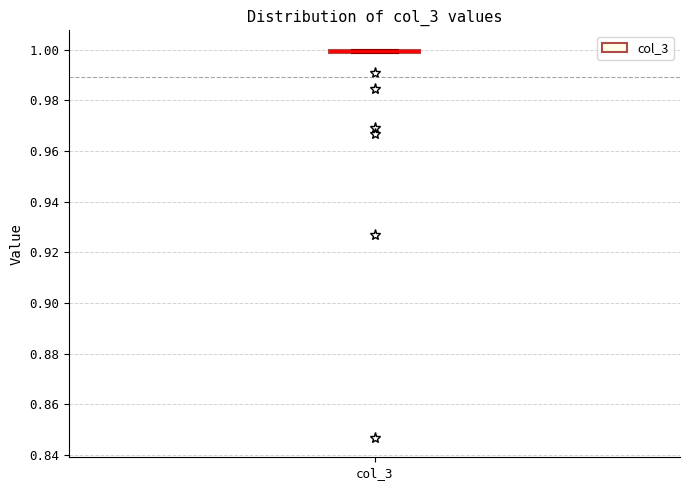

Where is the upper edge of the box for col_3 on the y-axis? The values are not printed on the chart, so give them approximately, as read against the axis.

1.000